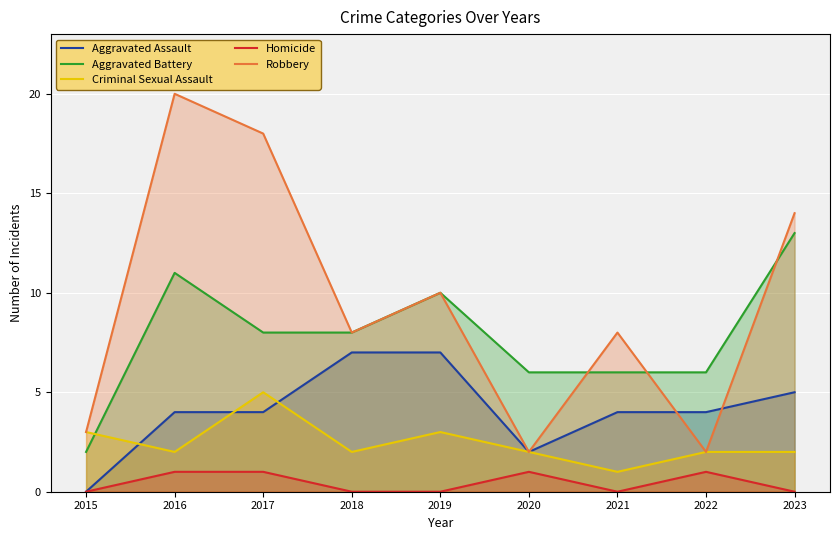

The value of Aggravated Battery at 2019 is 10. True or false?

True